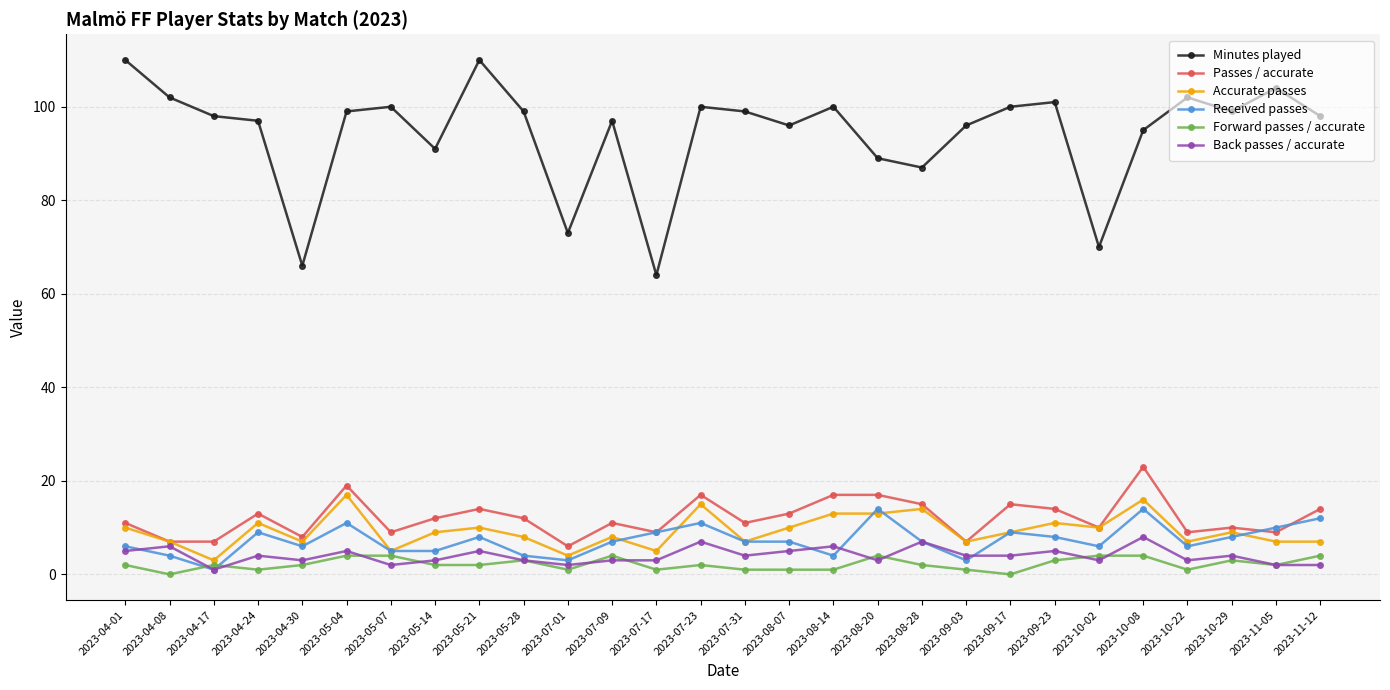

What is the difference between the maximum and minimum values in the Back passes / accurate series?

7